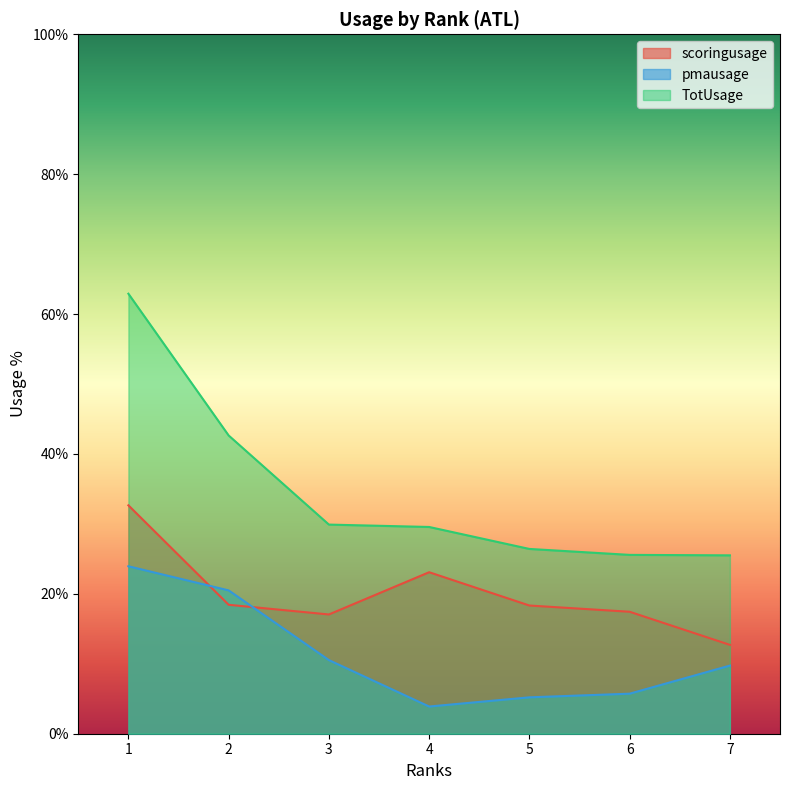

Is the value of TotUsage at 5 greater than the value of pmausage at 2?

Yes